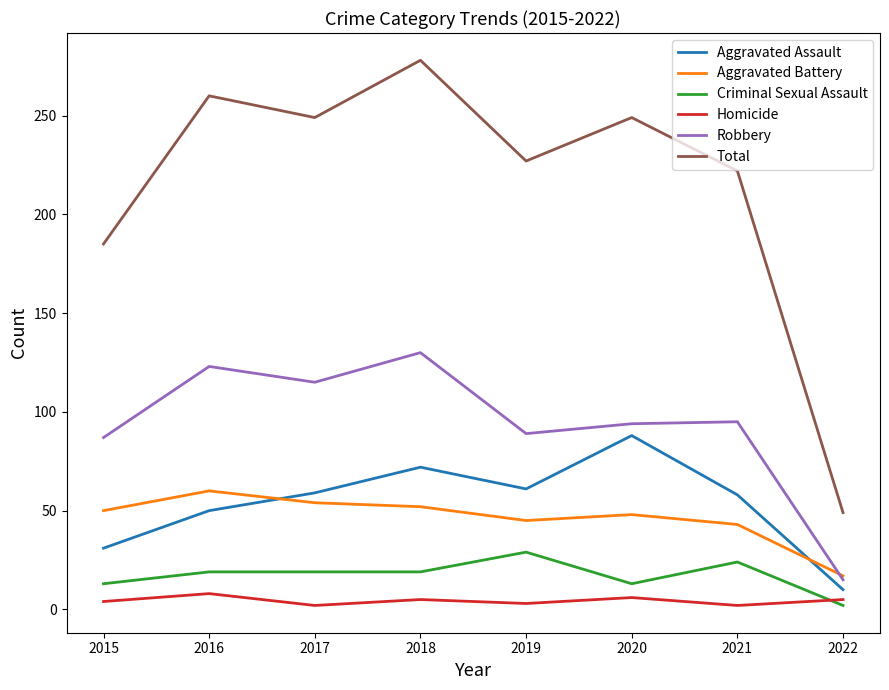

What is the difference between the second highest and second lowest values in the Aggravated Battery series?

11